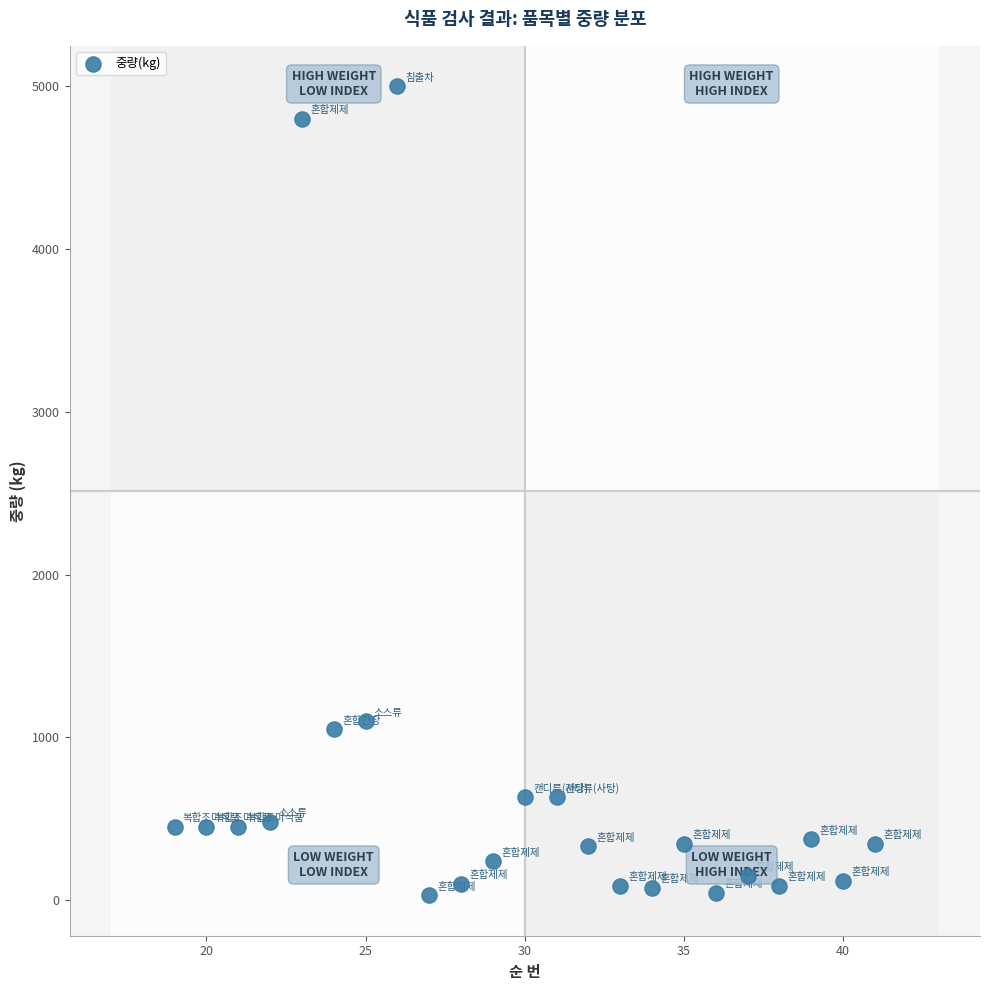

What is the range of X values (max minus min)?

22.0